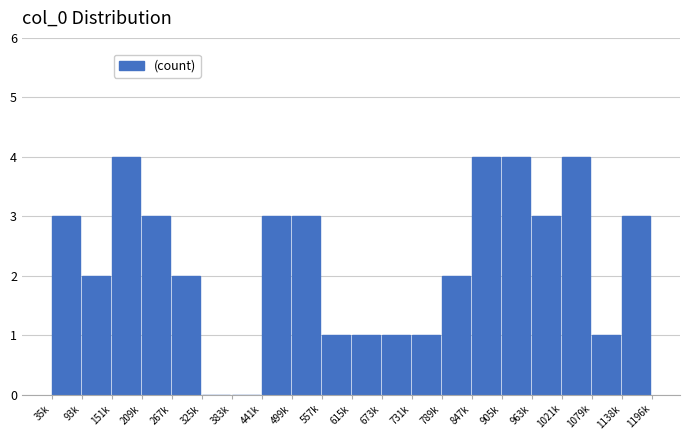

Reading right to left, list all the values displayed in this chart.

1138k=3	1079k=1	1021k=4	963k=3	905k=4	847k=4	789k=2	731k=1	673k=1	615k=1	557k=1	499k=3	441k=3	383k=0	325k=0	267k=2	209k=3	151k=4	93k=2	35k=3